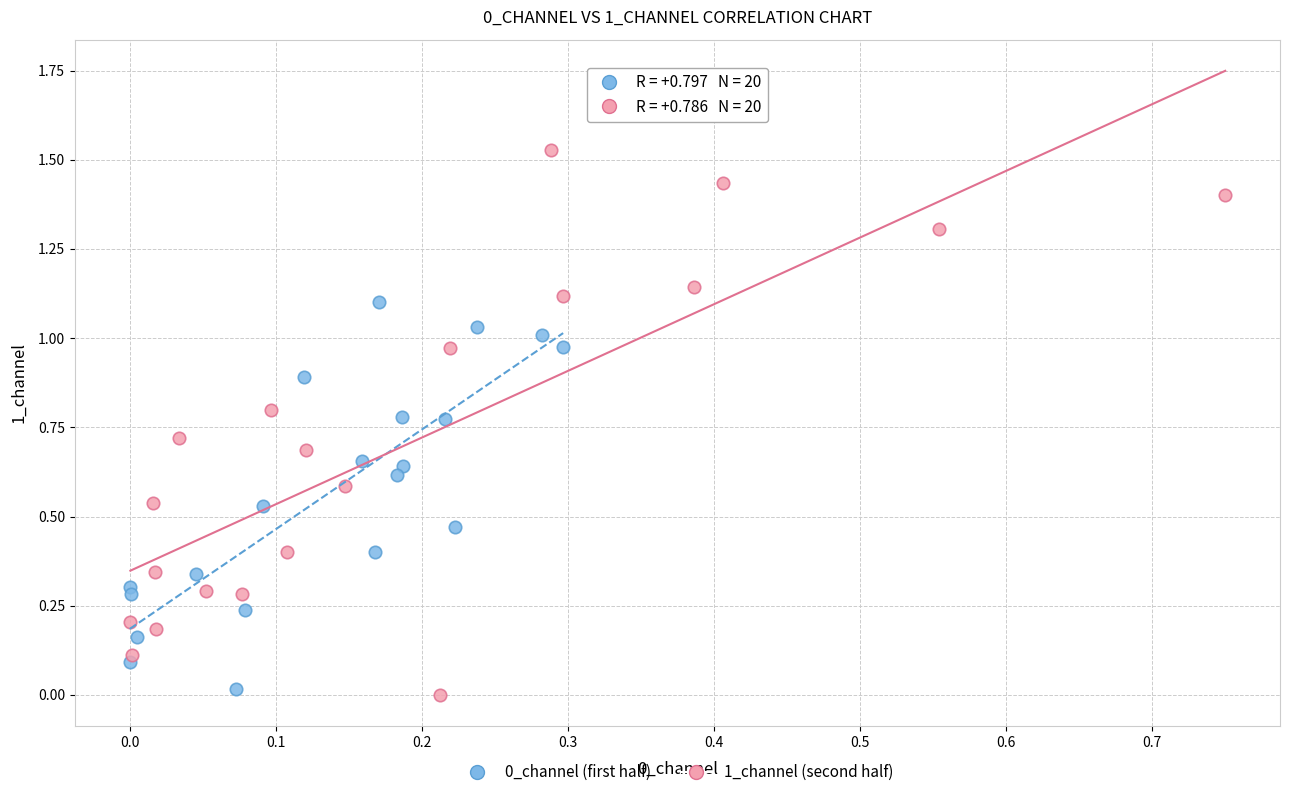

Which series contains the highest Y value?

1_channel (second half)